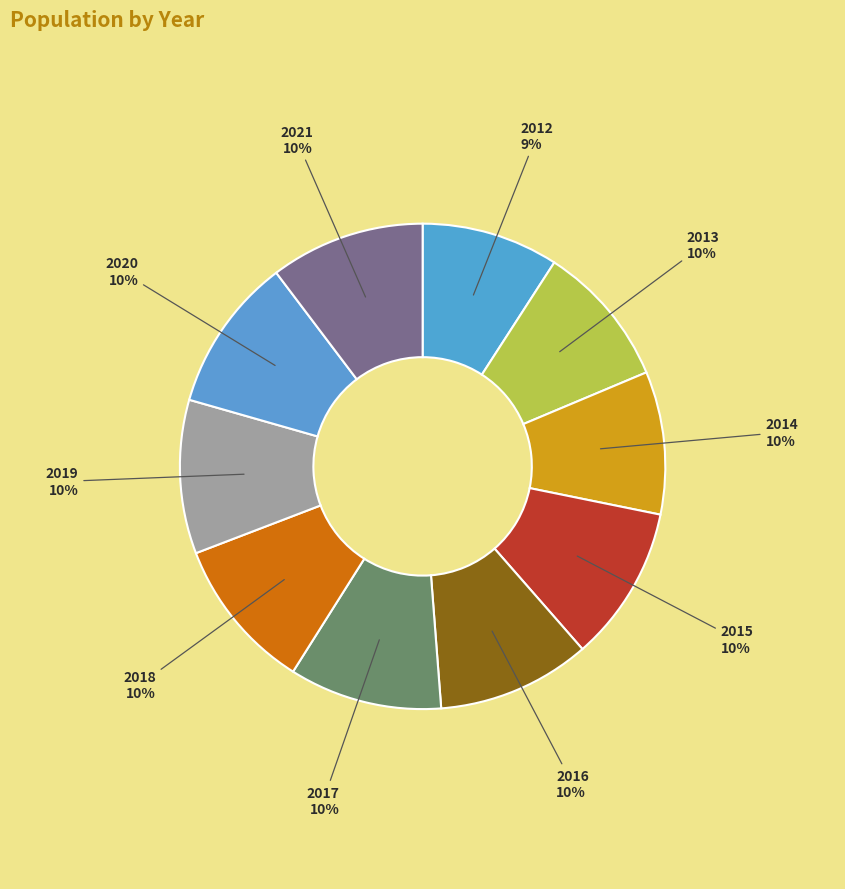

Between 2012 and 2018, which is larger?

2018